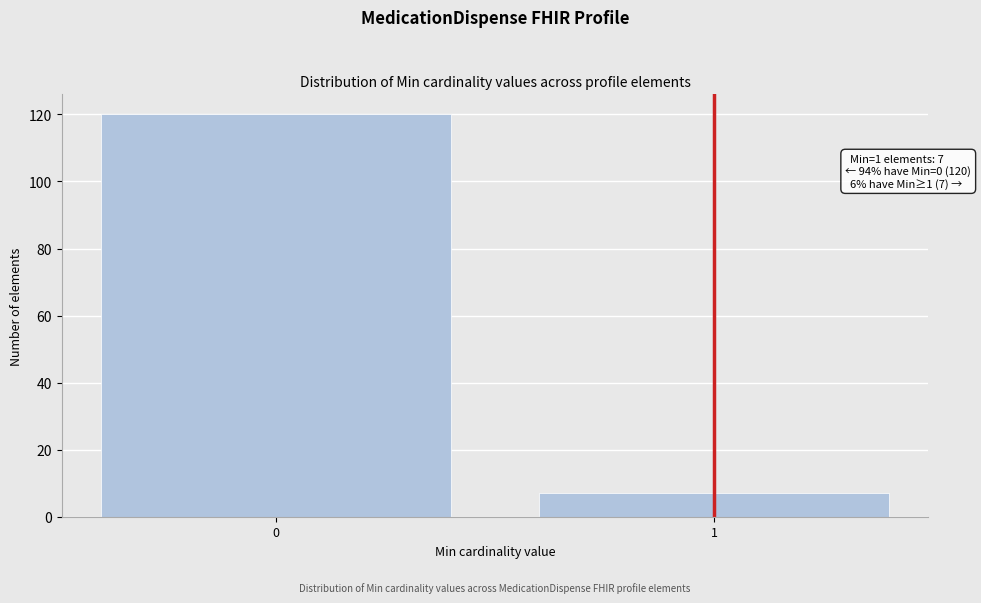

Reading left to right, transcribe all the data shown in this chart.

120	7